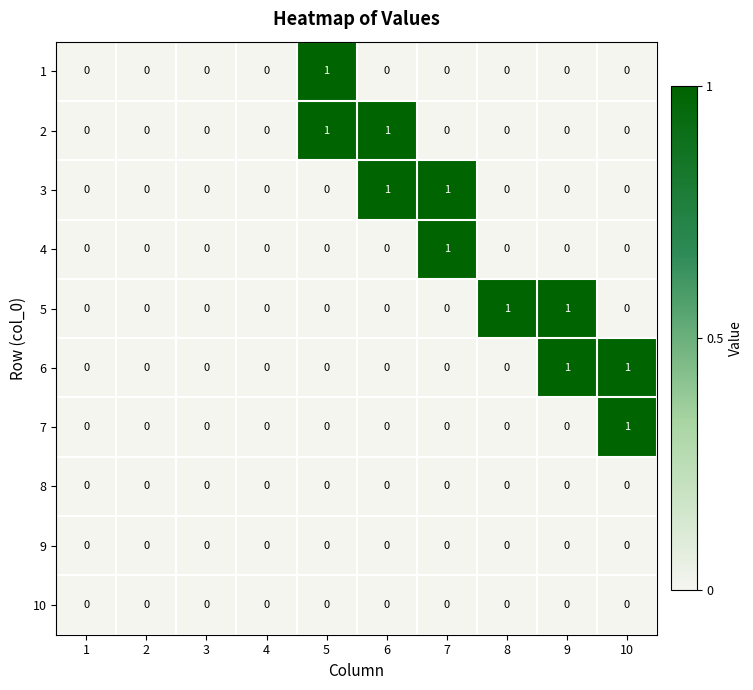

The 6 series shows 1 at 10. True or false?

True